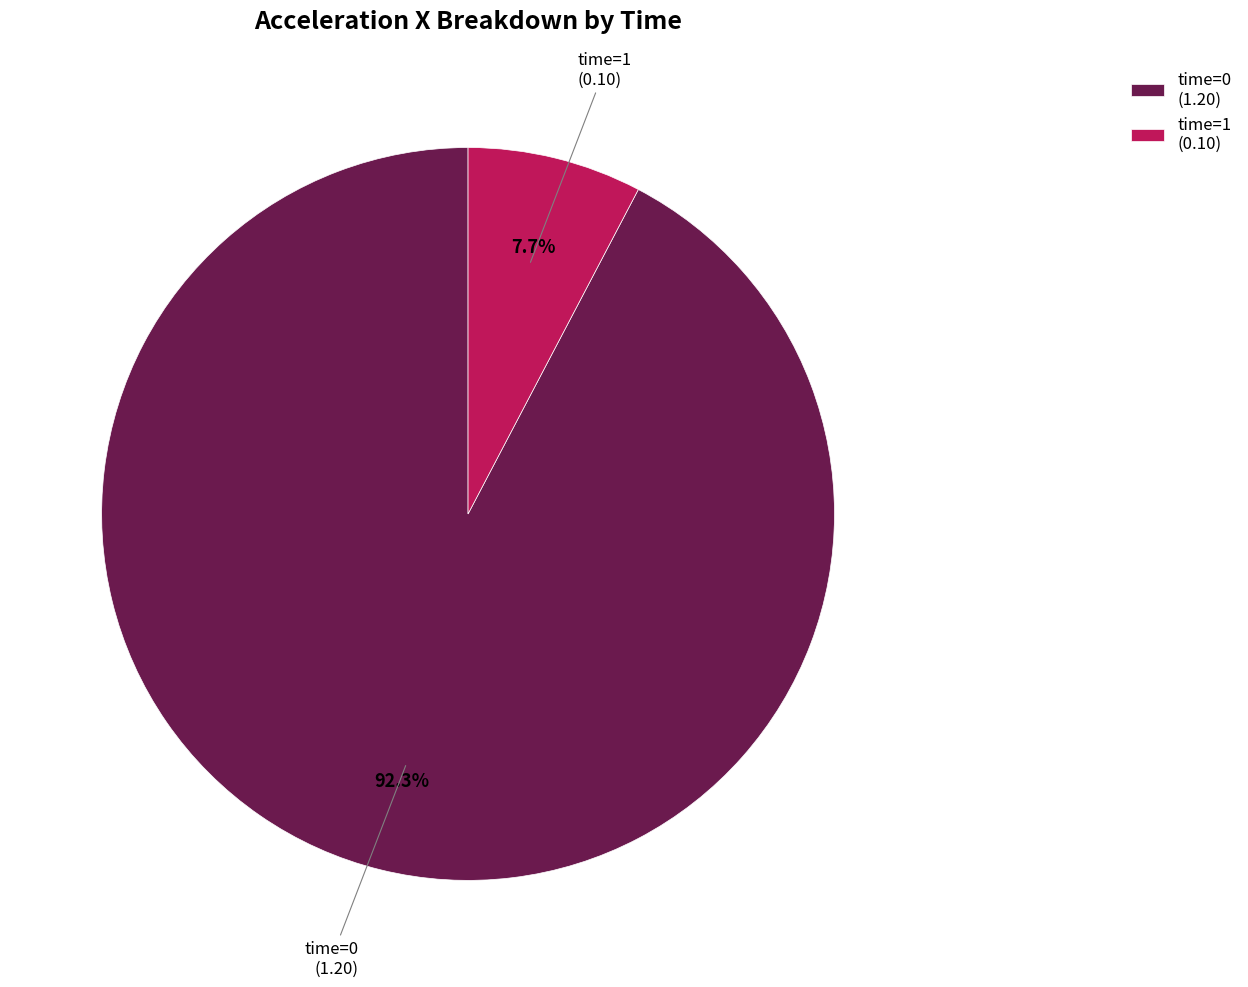

Between time=1 (0.10) and time=0 (1.20), which is larger?

time=0 (1.20)